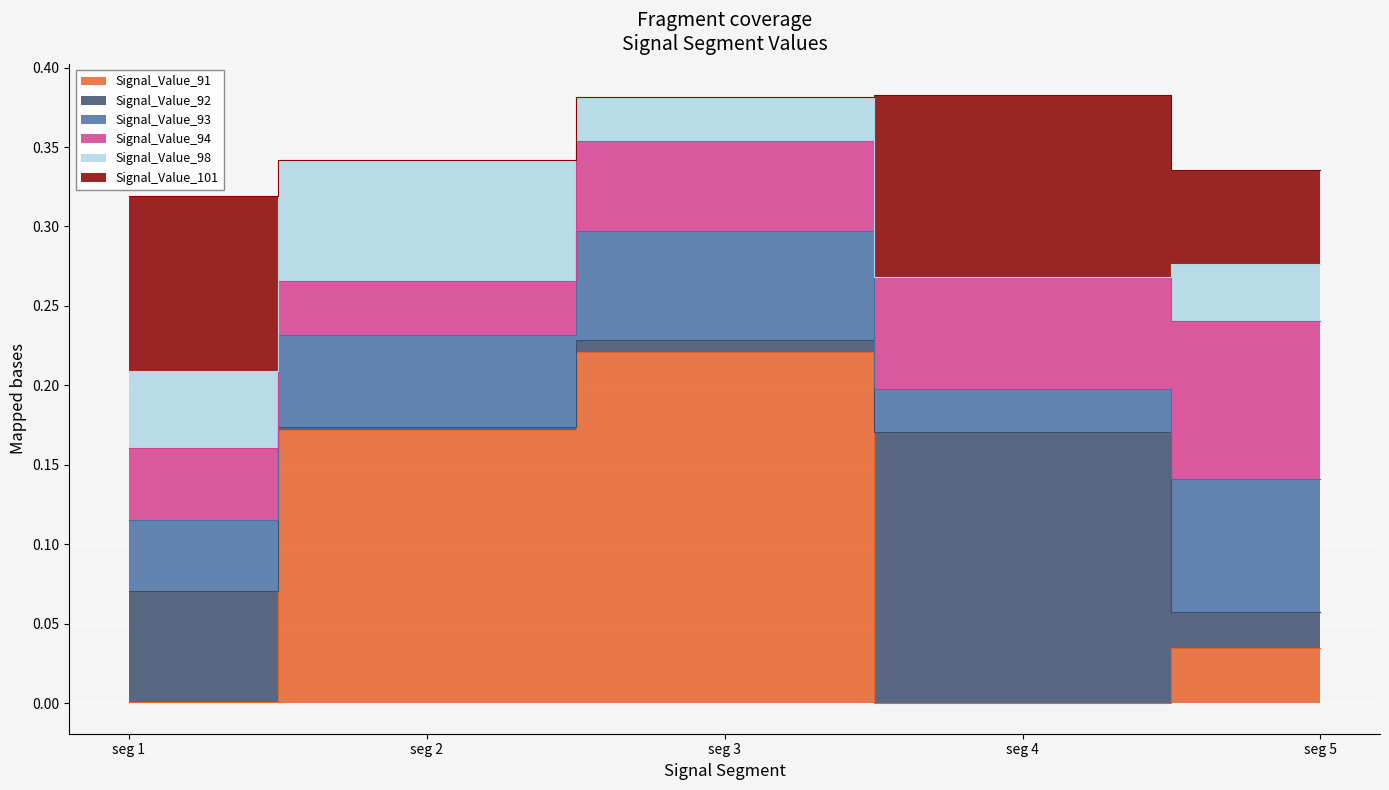

Which series ends up on top after the final intersection of Signal_Value_98 and Signal_Value_92?

Signal_Value_98